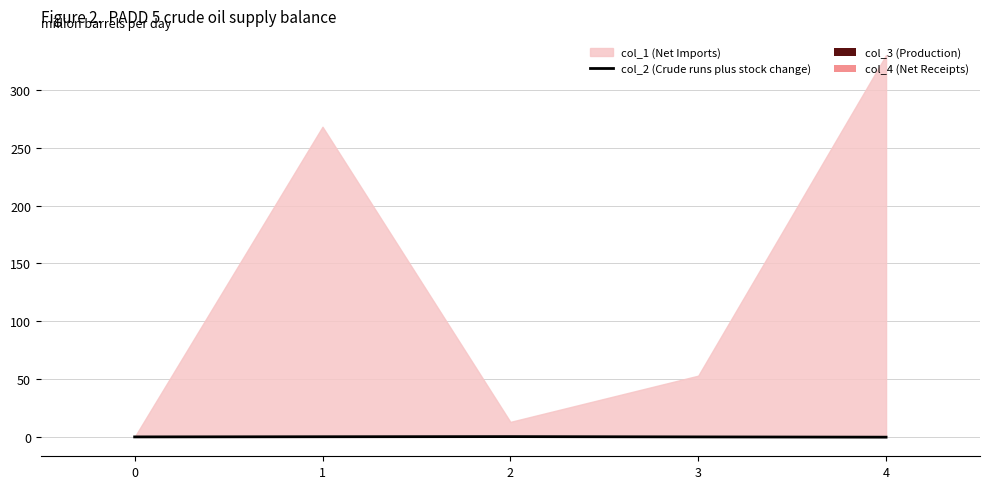

The col_2 (Crude runs plus stock change) series shows 0.0 at 0. True or false?

True